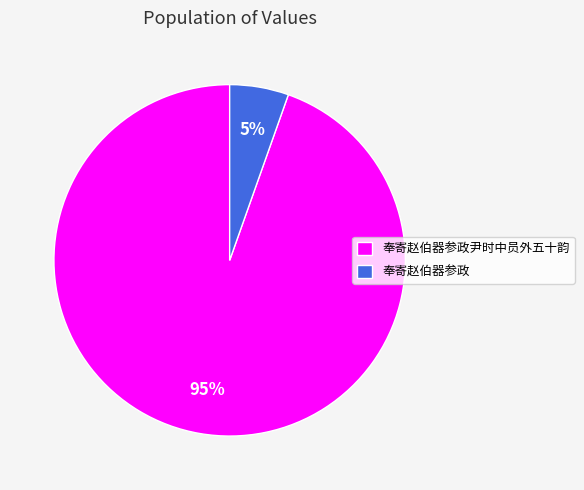

Does any single category account for the majority?

Yes